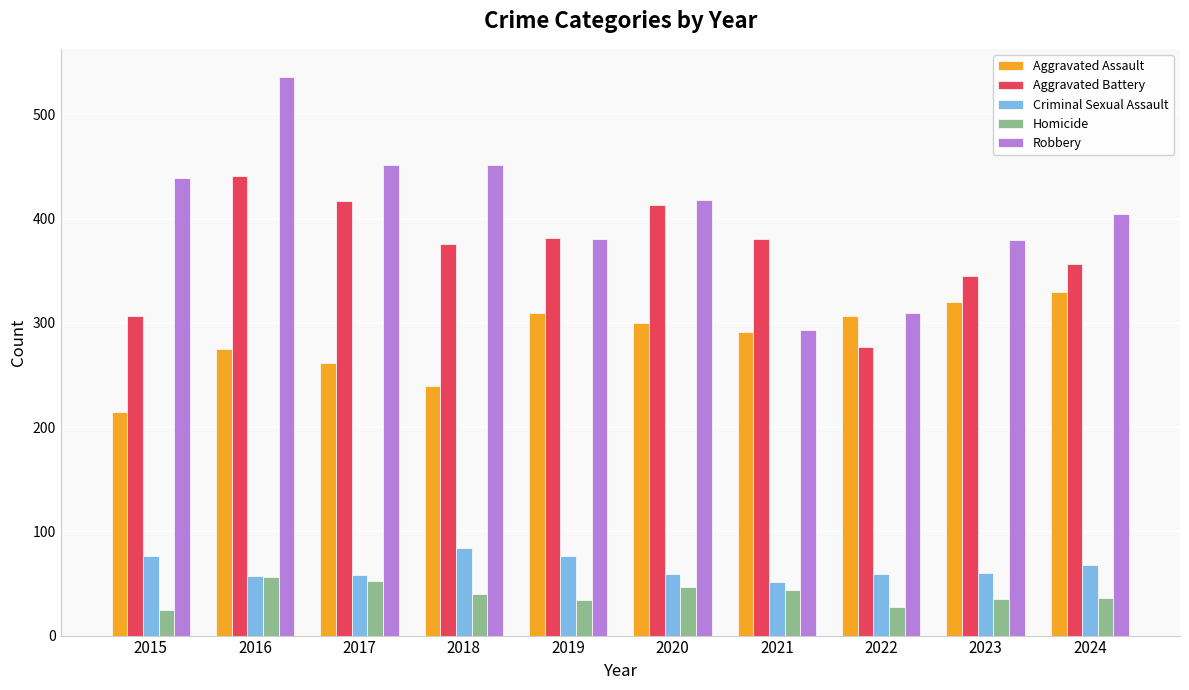

How many bars are there in total?

50